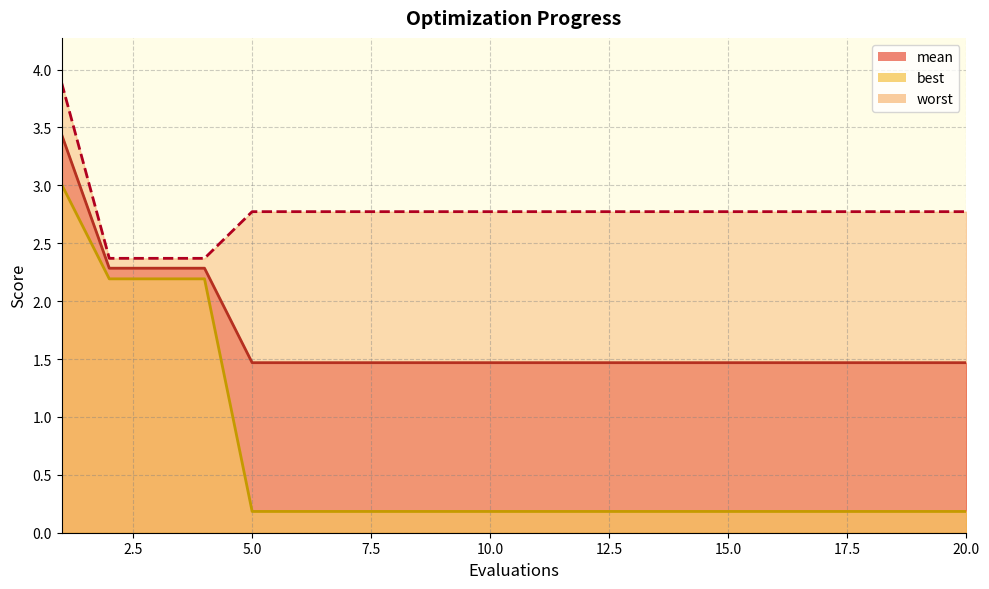

What are all the series names shown in the legend?

mean, best, worst